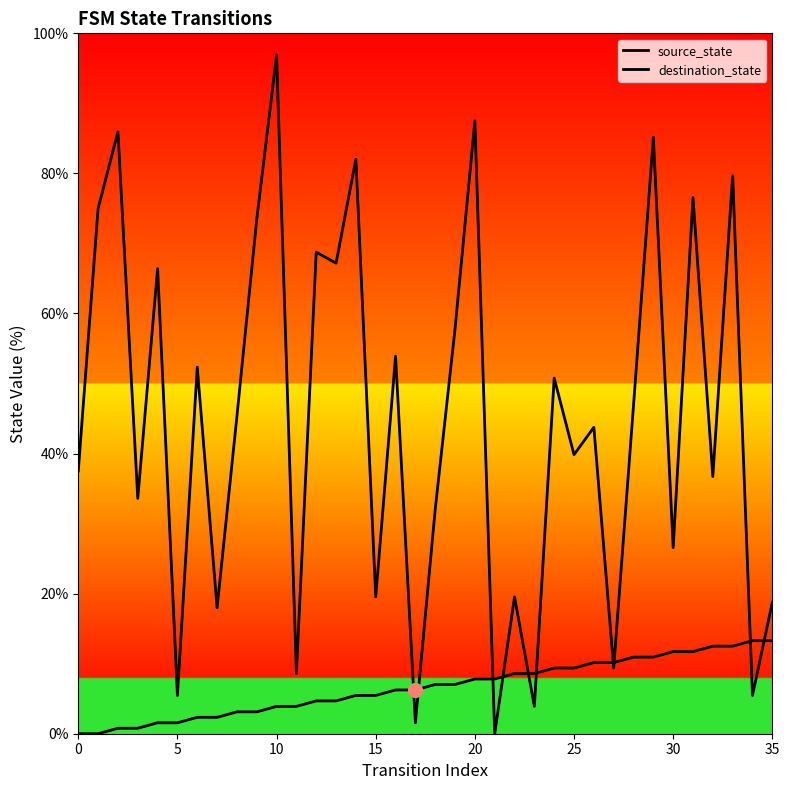

How many intersections are there between destination_state and source_state?

10